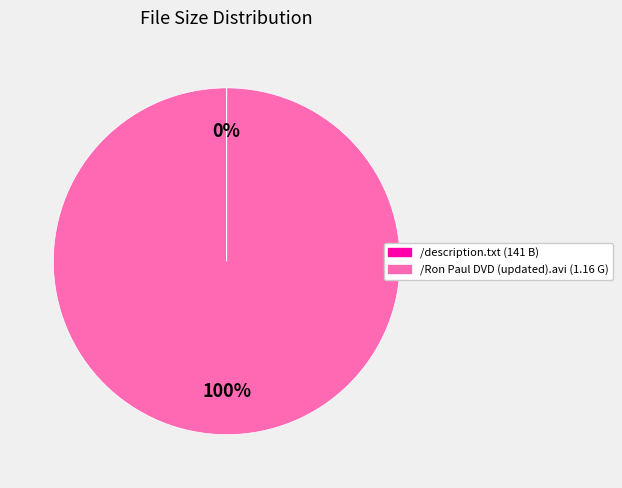

Which category has the biggest portion of the pie?

/Ron Paul DVD (updated).avi